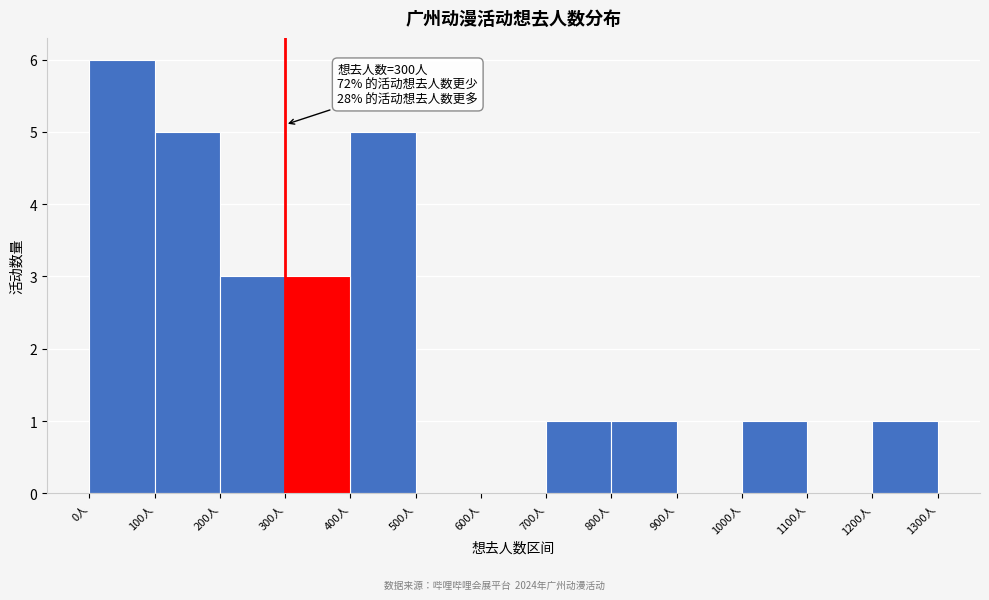

Which range on the x-axis has the tallest bar?

0 to 100